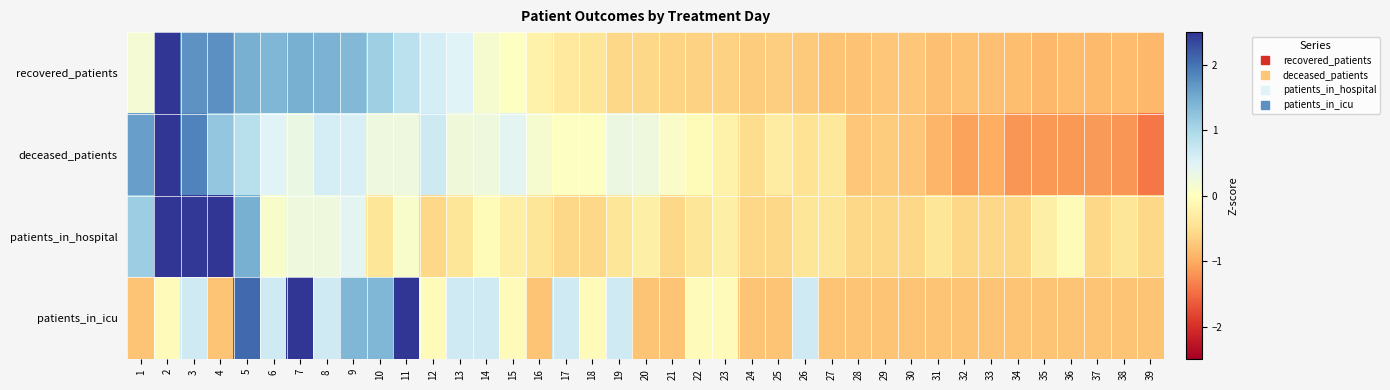

At which category is the sum across all series the highest?

2